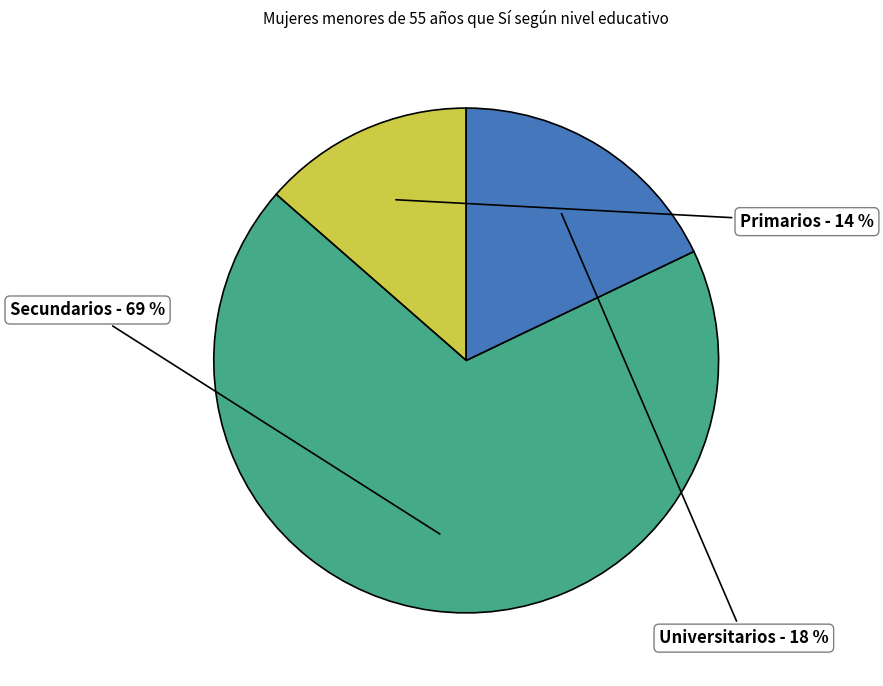

Is there any slice that represents more than half of the pie?

Yes